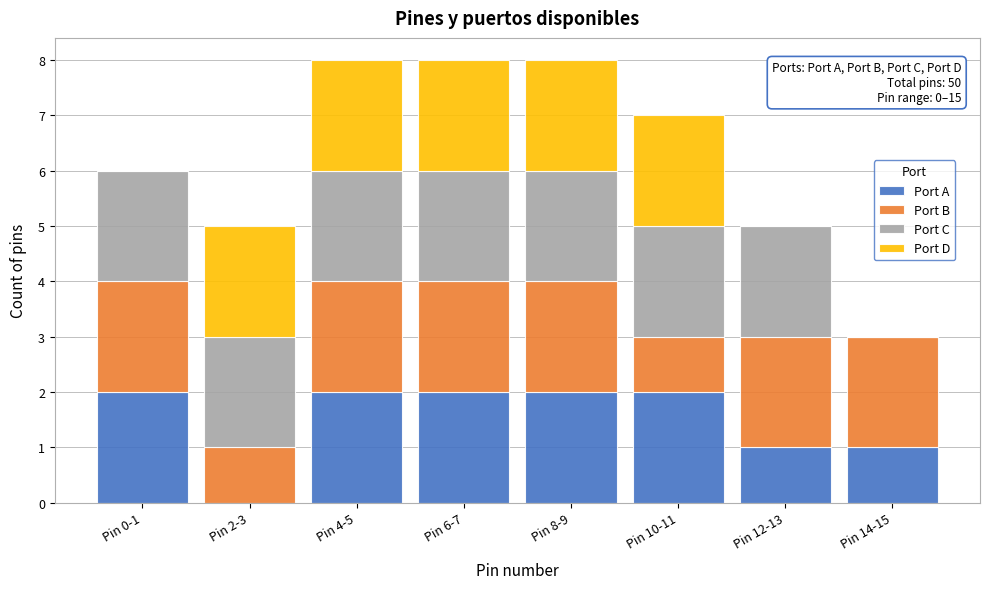

What is the sum of all Port A values?

12